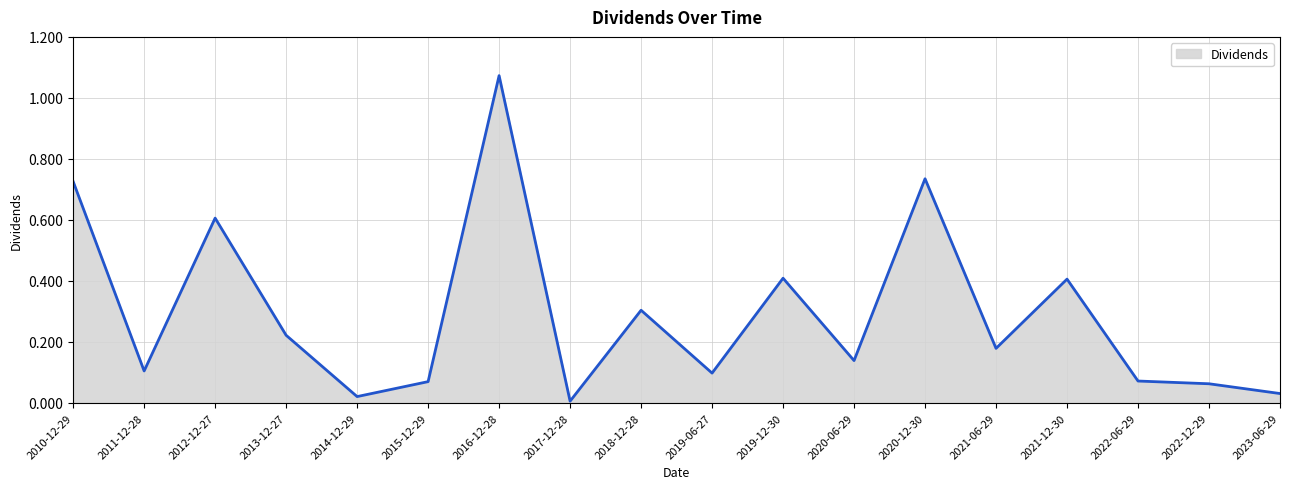

True or false: there are more than 2 points higher than both neighbors.

True